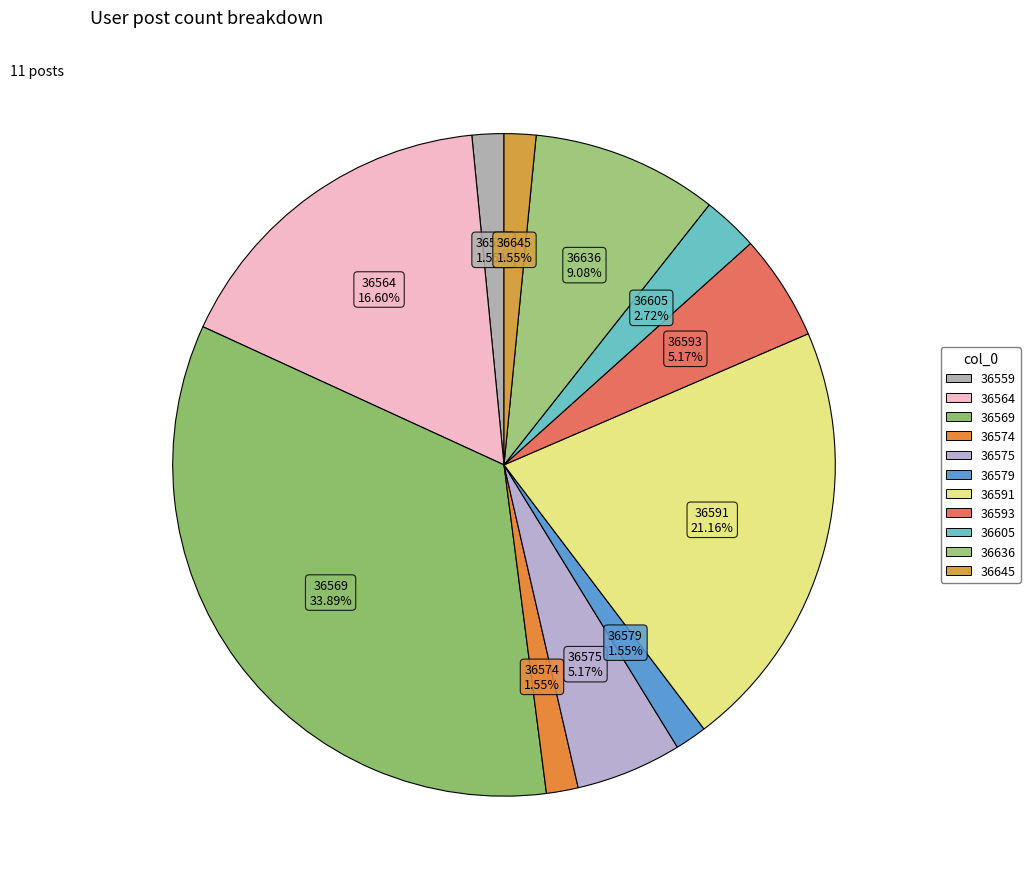

Which category has the biggest portion of the pie?

36569